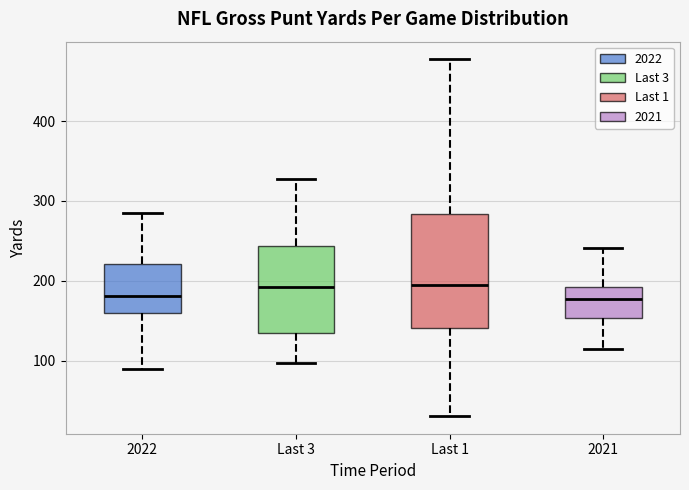

Reading left to right, transcribe this box plot: for each box, give where its median line is, the range the box spans, and where its two whiskers end, as read against the y-axis. The values are not printed on the chart, so give them approximately, as read against the axis.

2022: median 180, box 160 to 220, whiskers 90 to 280
Last 3: median 190, box 130 to 240, whiskers 100 to 330
Last 1: median 190, box 140 to 280, whiskers 30 to 480
2021: median 180, box 150 to 190, whiskers 120 to 240